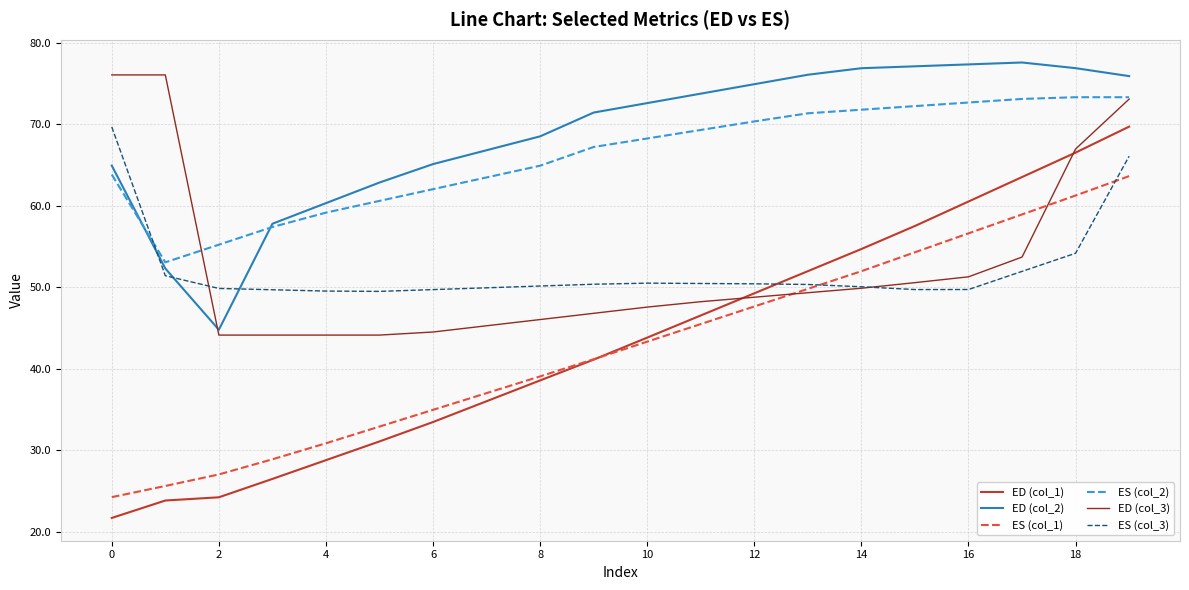

Count the number of data series in this chart.

6